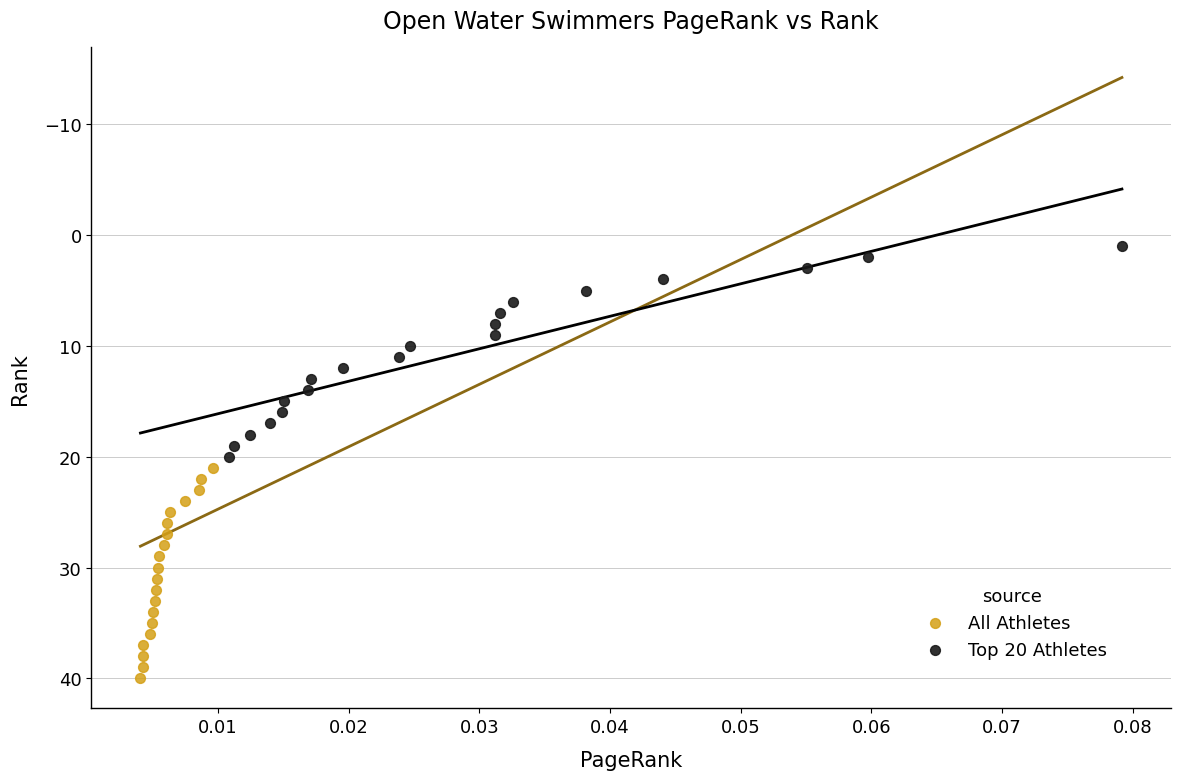

What are all the series names shown in the legend?

All Athletes, Top 20 Athletes